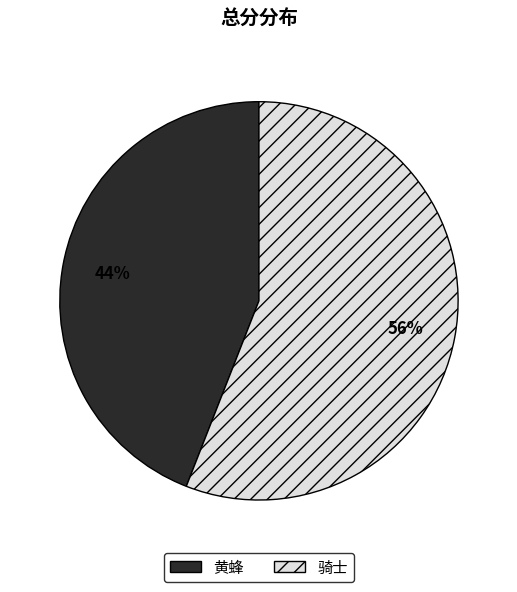

What is the ratio of the value at 黄蜂 to the value at 骑士?

0.8